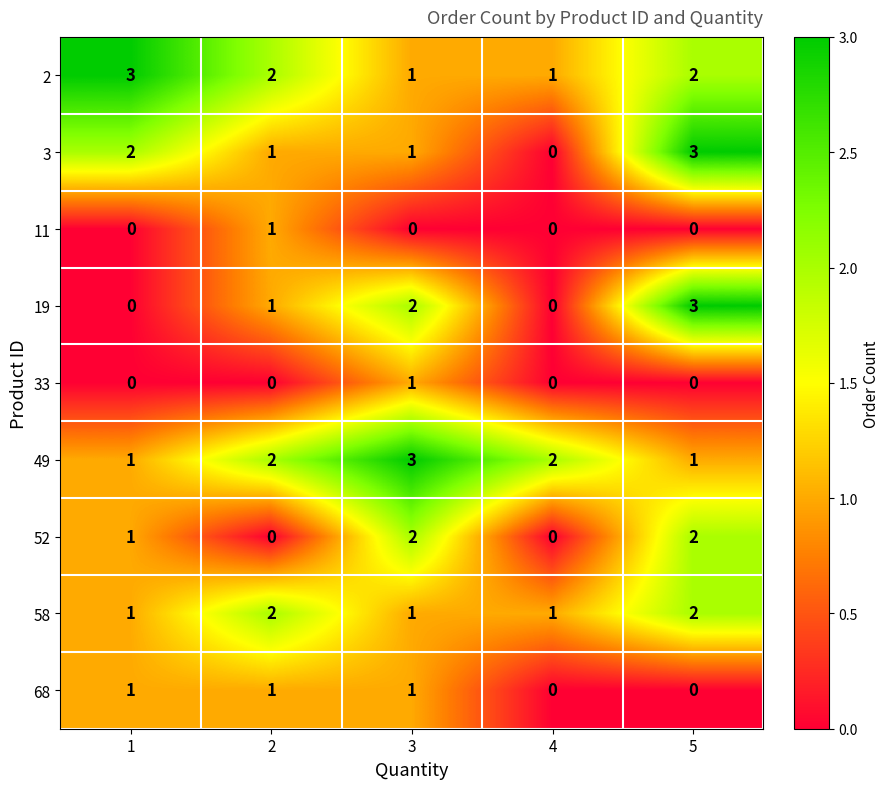

Between 1 and 5, which series saw the biggest shift?

19